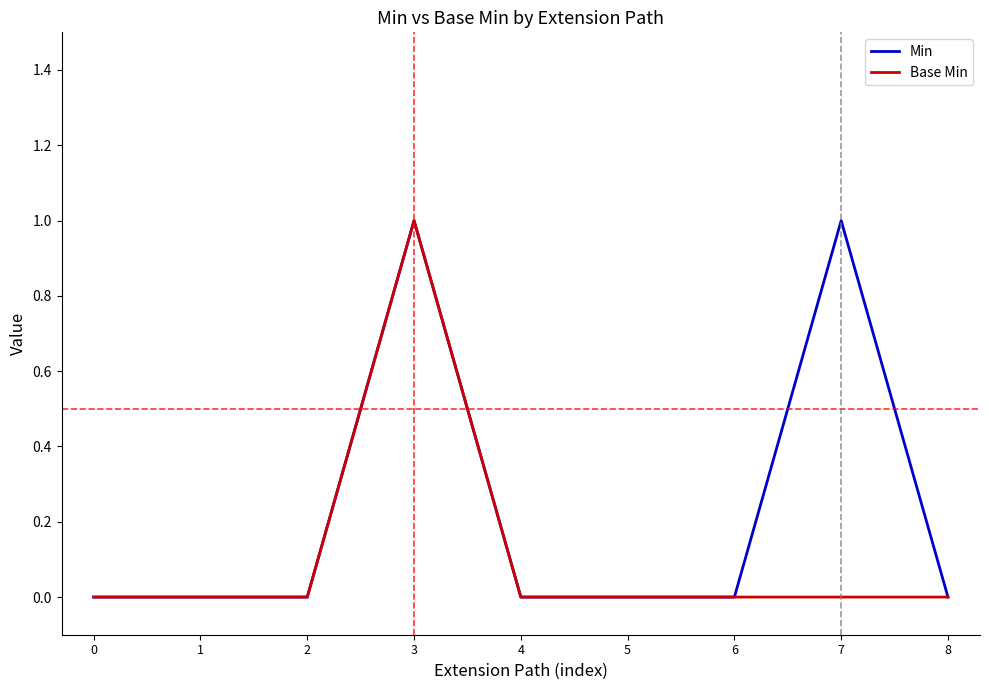

Rank the series by their average value, from highest to lowest.

Min, Base Min